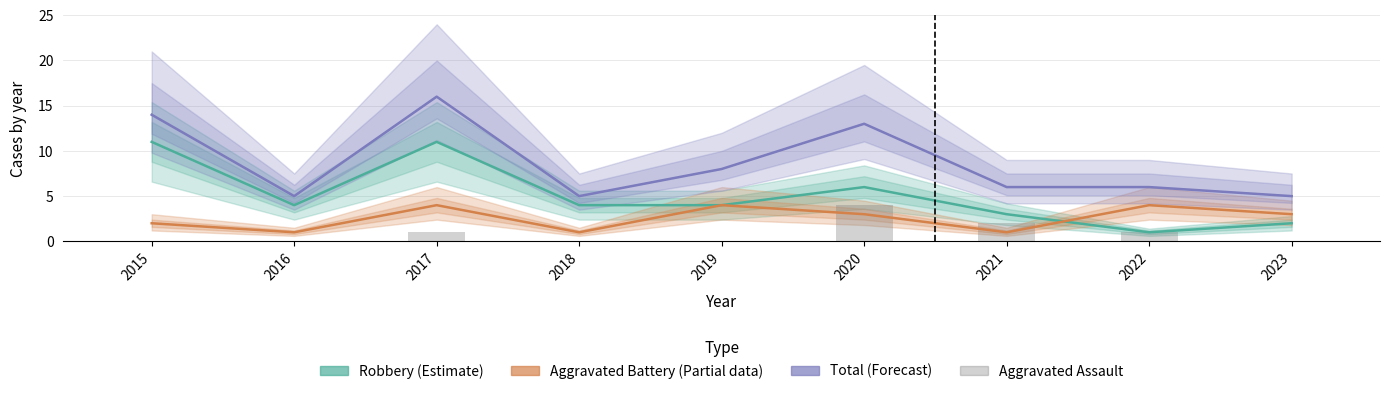

At which category is the sum across all series the highest?

2017